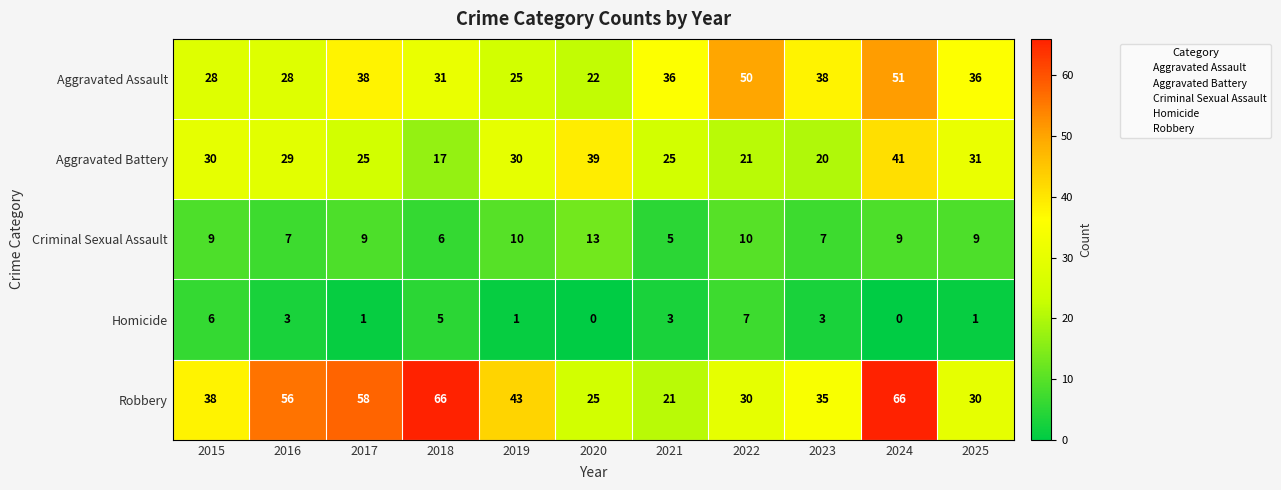

The value of Criminal Sexual Assault at 2025 is 3. True or false?

False